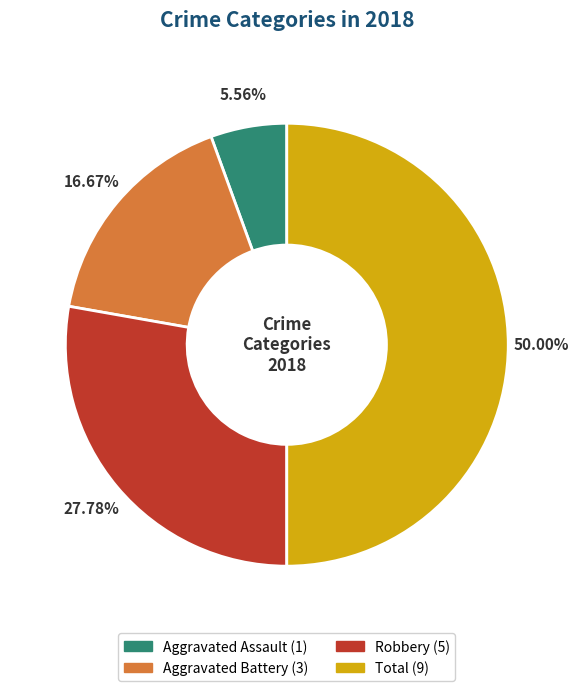

Does any single category account for the majority?

No